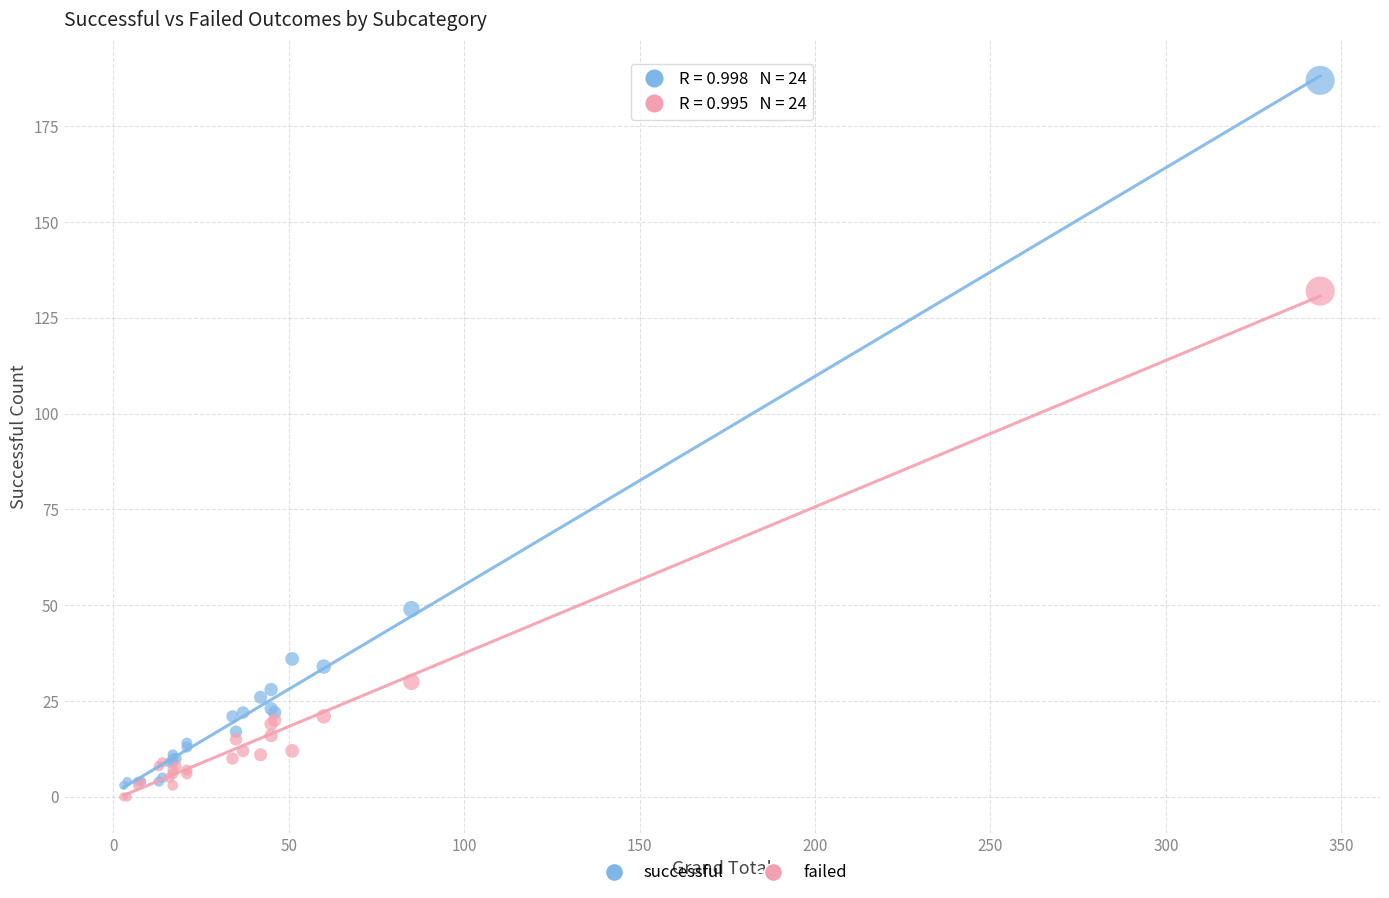

Which series reaches the maximum Y coordinate?

successful